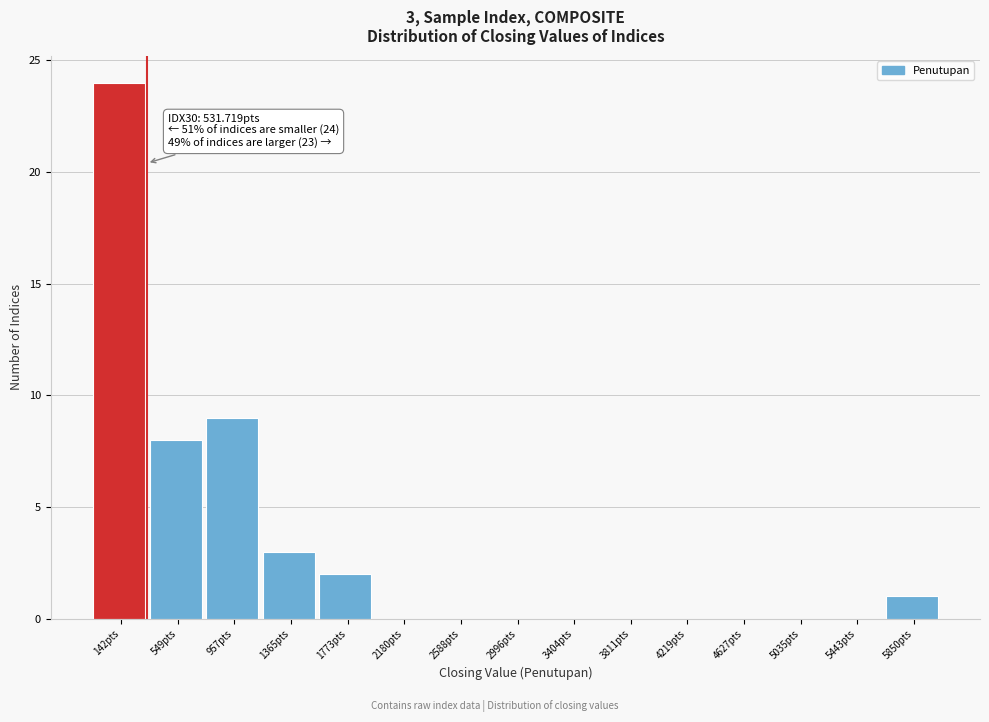

Reading right to left, extract all data points from this chart.

5850pts=1	5443pts=0	5035pts=0	4627pts=0	4219pts=0	3811pts=0	3404pts=0	2996pts=0	2588pts=0	2180pts=0	1773pts=2	1365pts=3	957pts=9	549pts=8	142pts=24